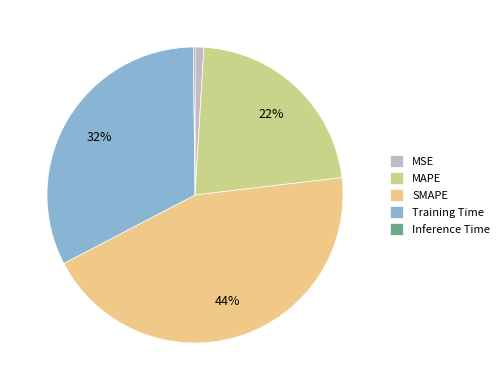

Is it true that MAPE is 22% of the pie?

True